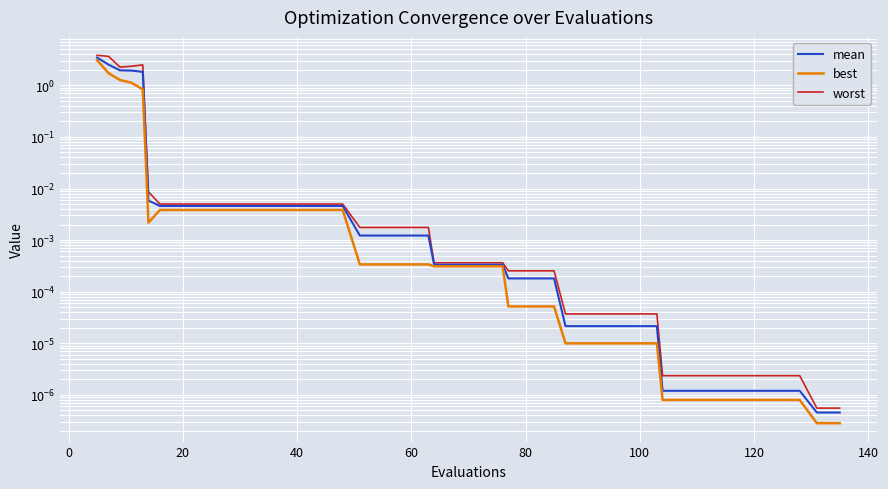

How many lines are shown in the chart?

3